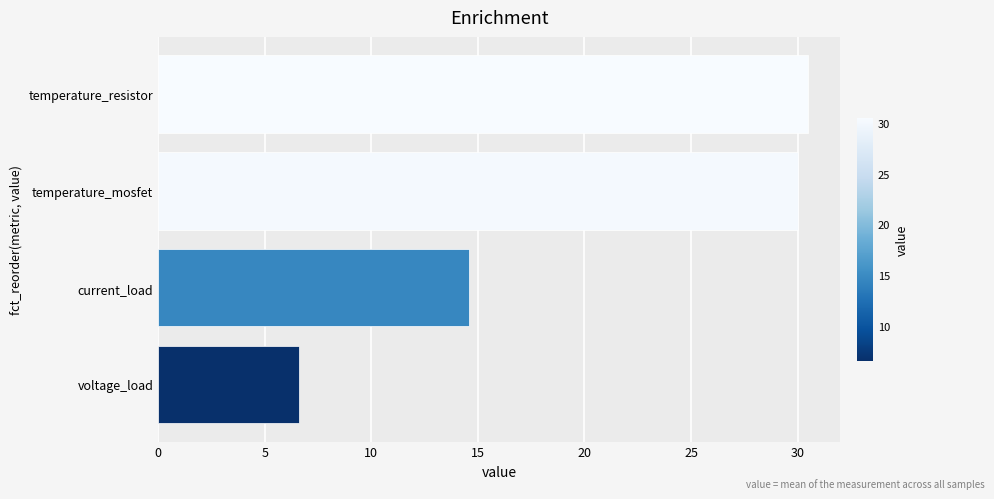

What is the ratio of the value at voltage_load to the value at current_load?

0.5